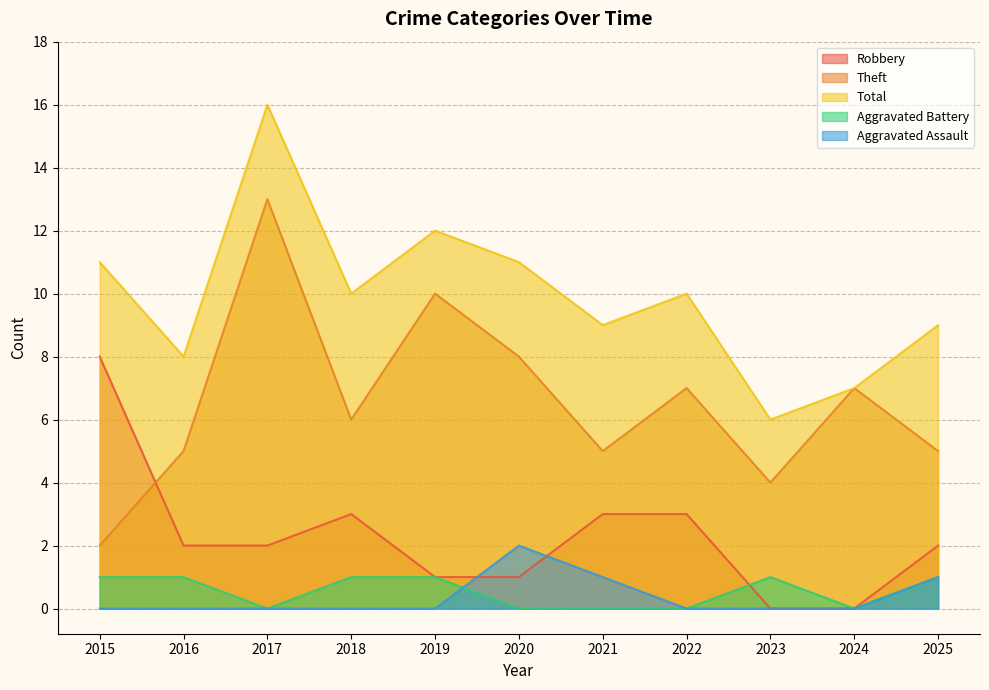

What is the value of the Theft point at the 6th from the left?

8